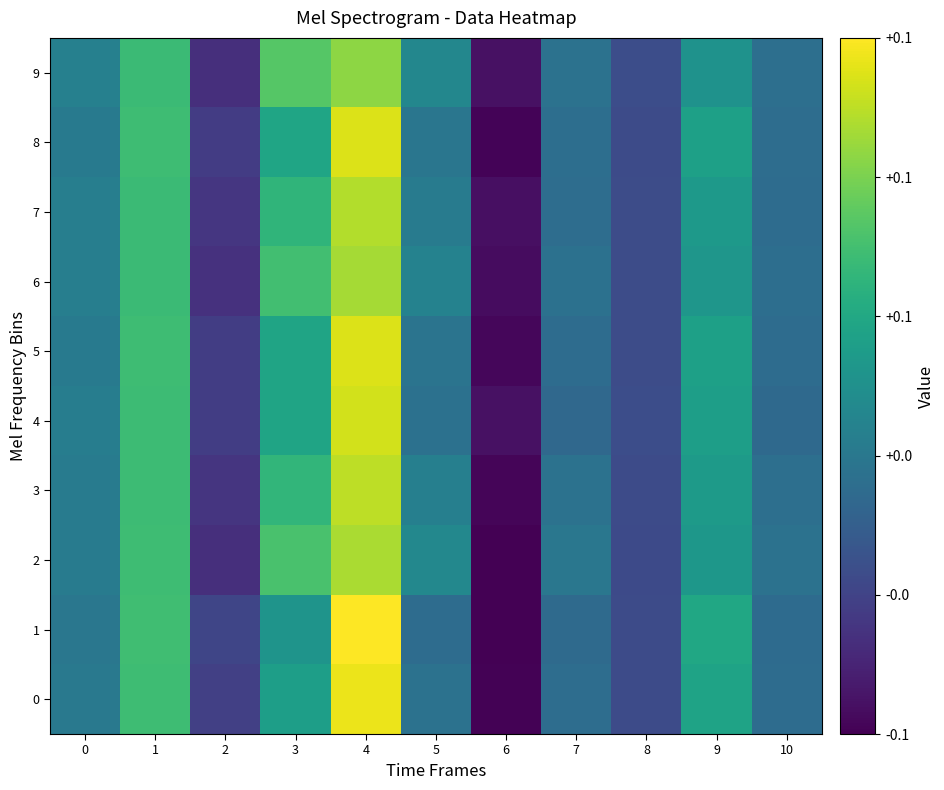

Rank the series at 9 from highest to lowest value.

1, 0, 8, 5, 4, 3, 7, 2, 6, 9